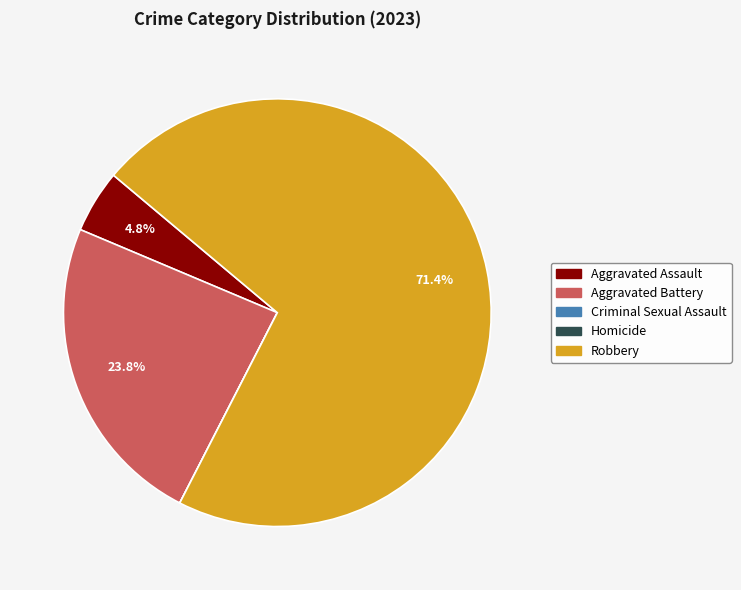

Is there any slice that represents more than half of the pie?

Yes